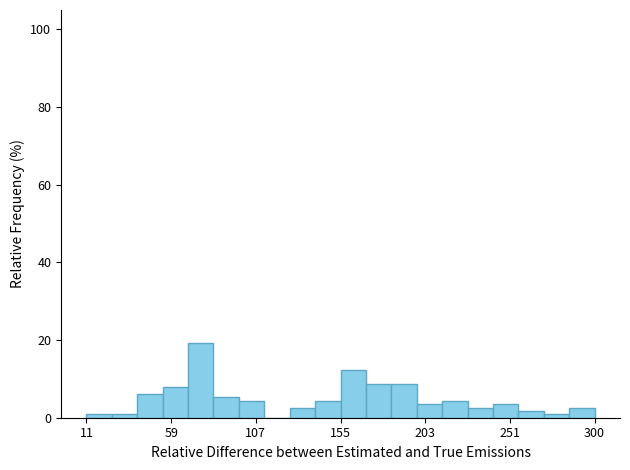

Read against the x-axis, roughly where is the centre of the tallest bar?

75